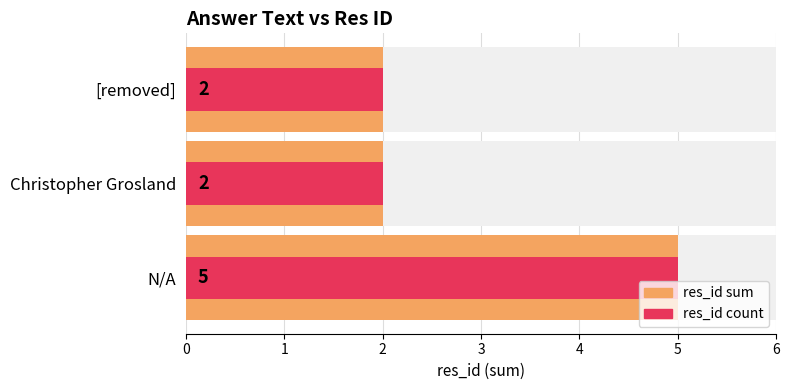

At how many categories does at least one series exceed 3?

1